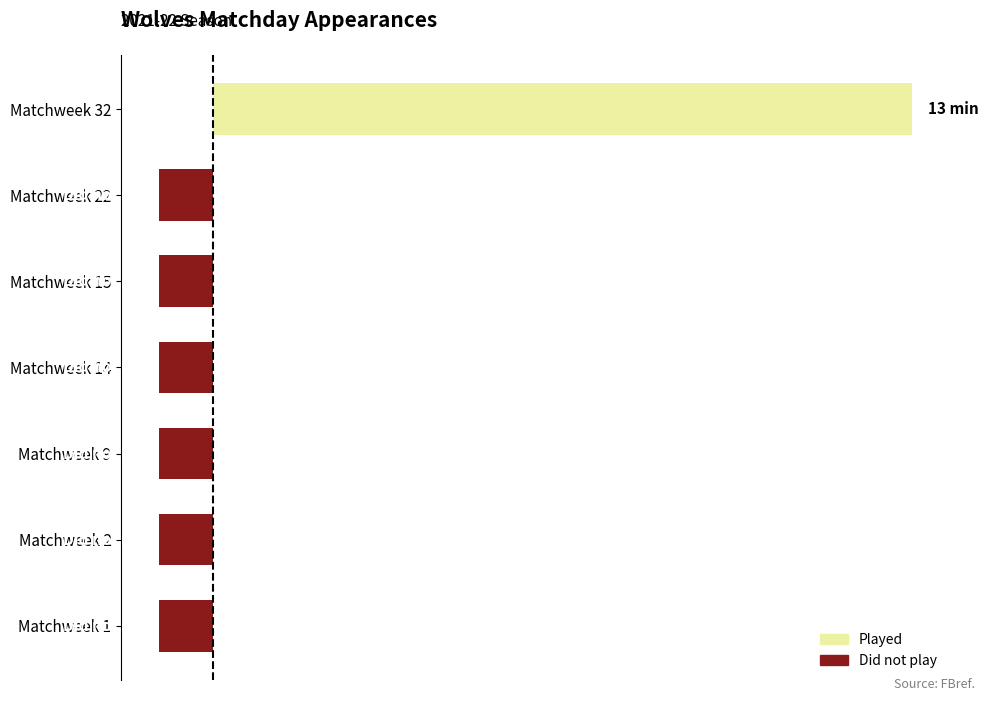

How many categories are shown in the chart?

7